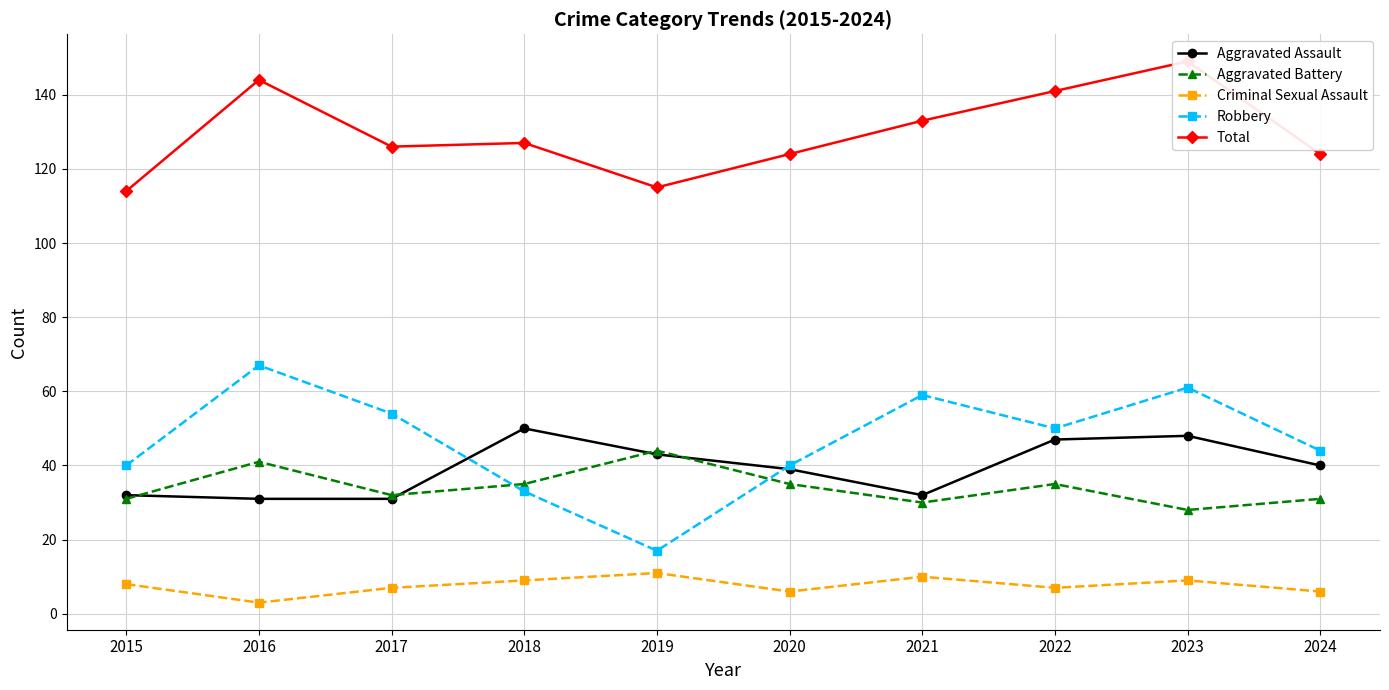

True or false: Aggravated Assault and Total intersect in this chart.

False